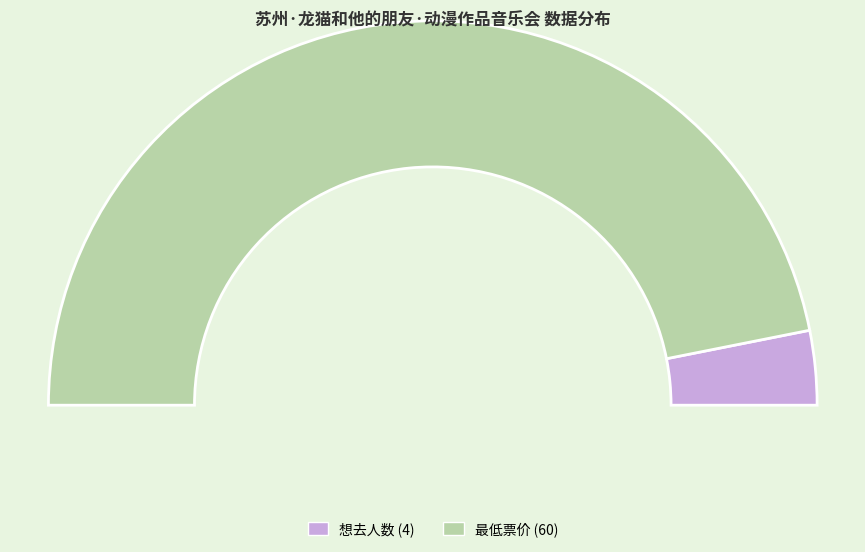

Is it true that 想去人数 is 6% of the pie?

True